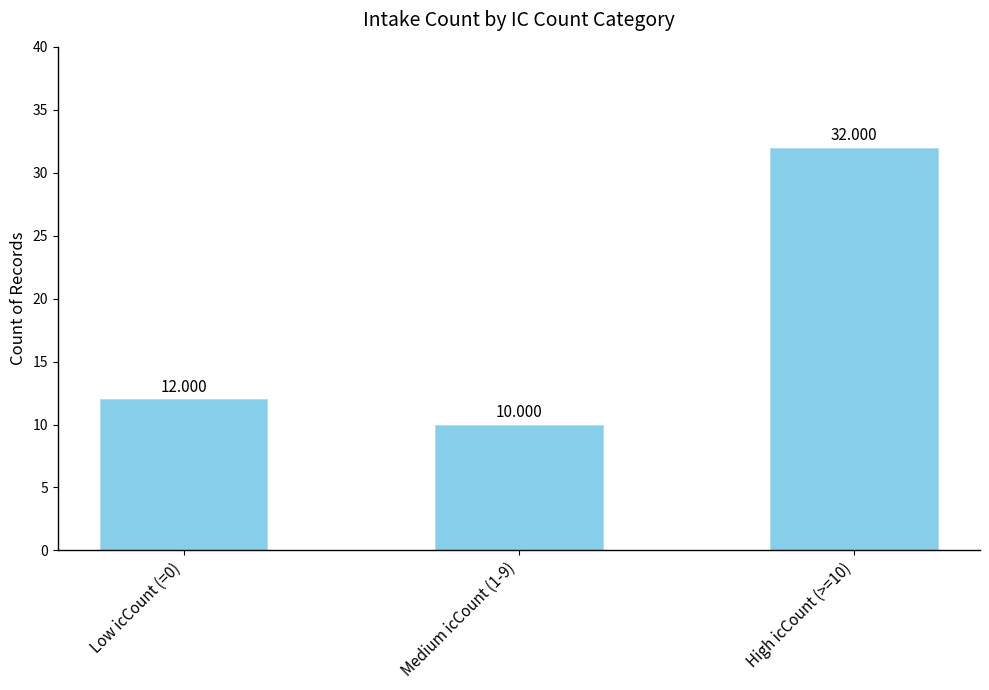

How many data points does each series have?

3